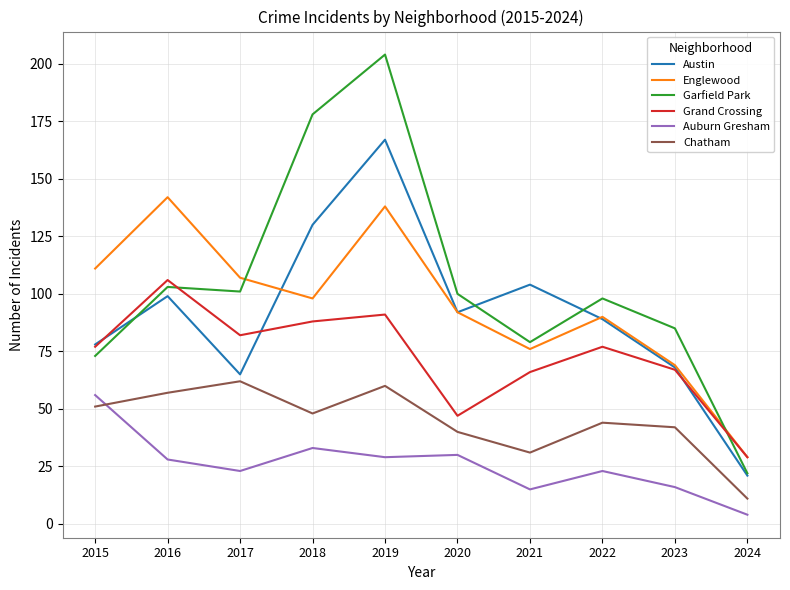

Which series has the widest spread of values?

Garfield Park